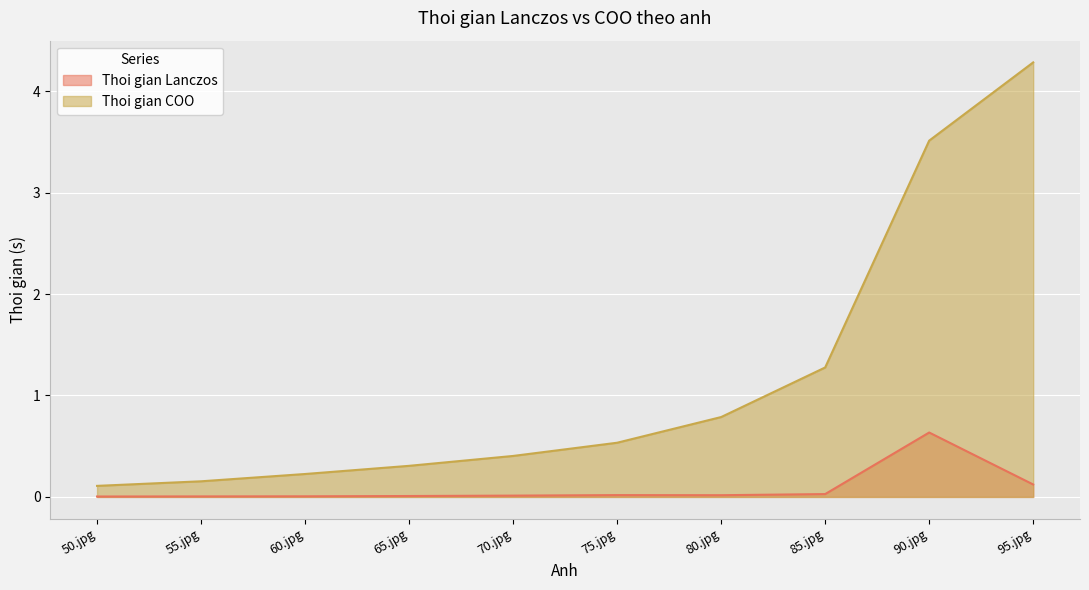

The value of Thoi gian Lanczos at 95.jpg is 0.1. True or false?

True